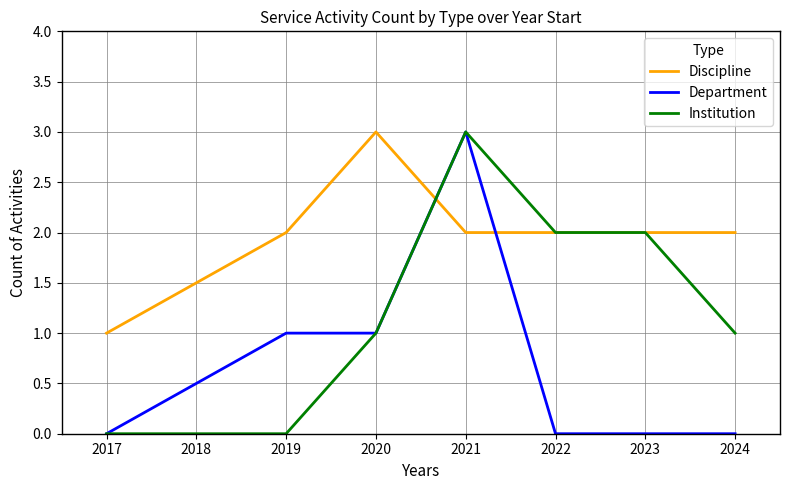

Reading left to right, what are all the values shown in this chart?

Discipline: 1	2	3	2	2	2	2
Department: 0	1	1	3	0	0	0
Institution: 0	0	1	3	2	2	1